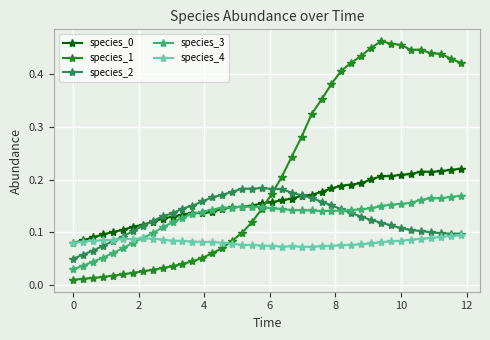

How many species_2 values are between 0 and 1?

40